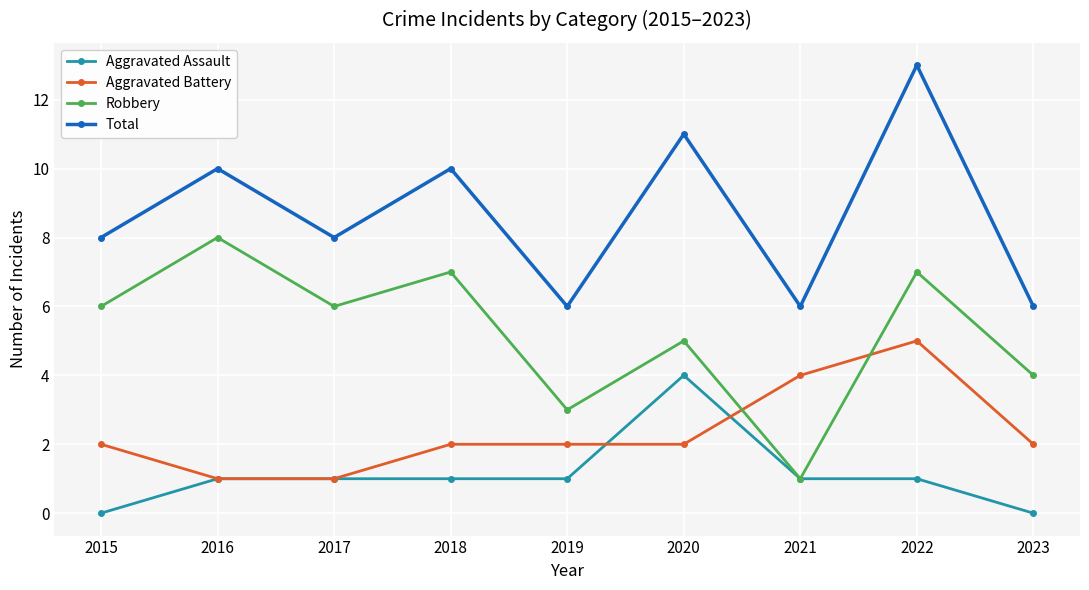

Is the value of Aggravated Assault at 2015 greater than the value of Aggravated Battery at 2016?

No